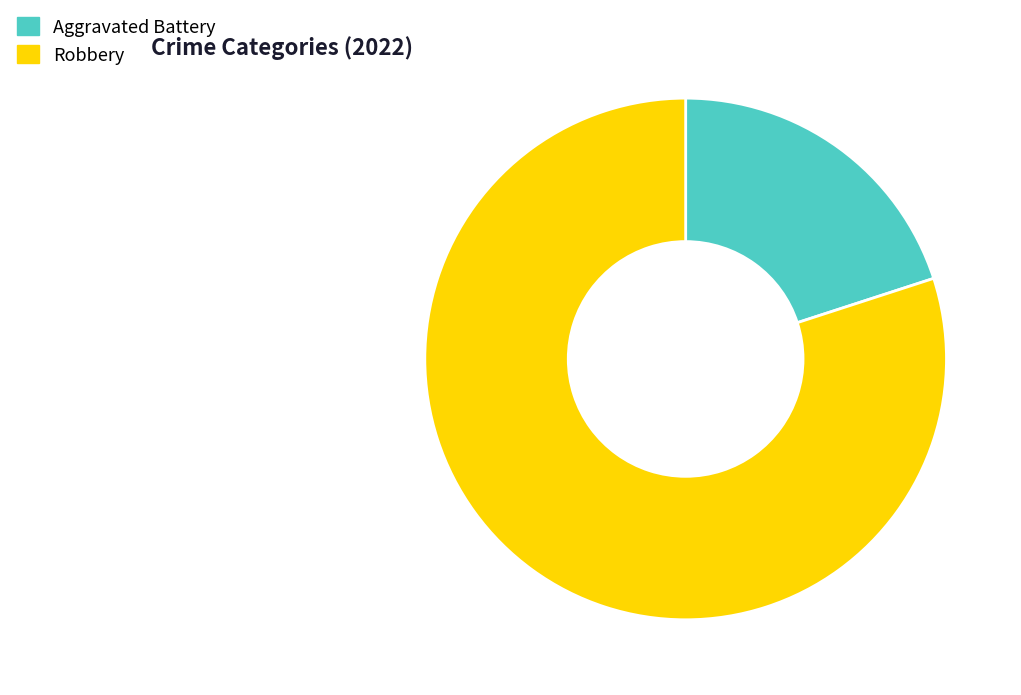

Is the sum of Aggravated Battery and Robbery greater than half?

Yes